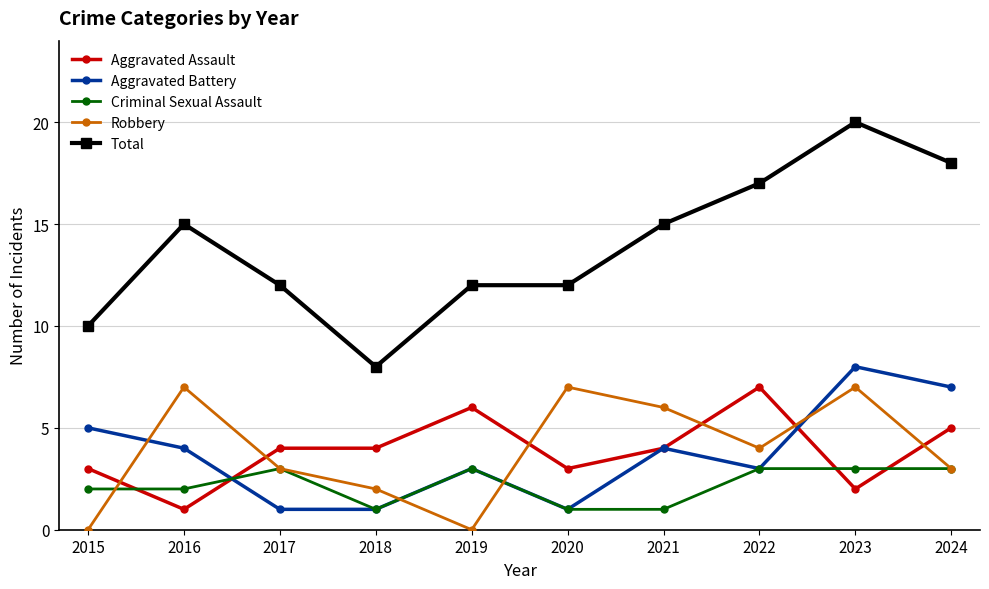

Which series ends up on top after the final intersection of Aggravated Assault and Criminal Sexual Assault?

Aggravated Assault